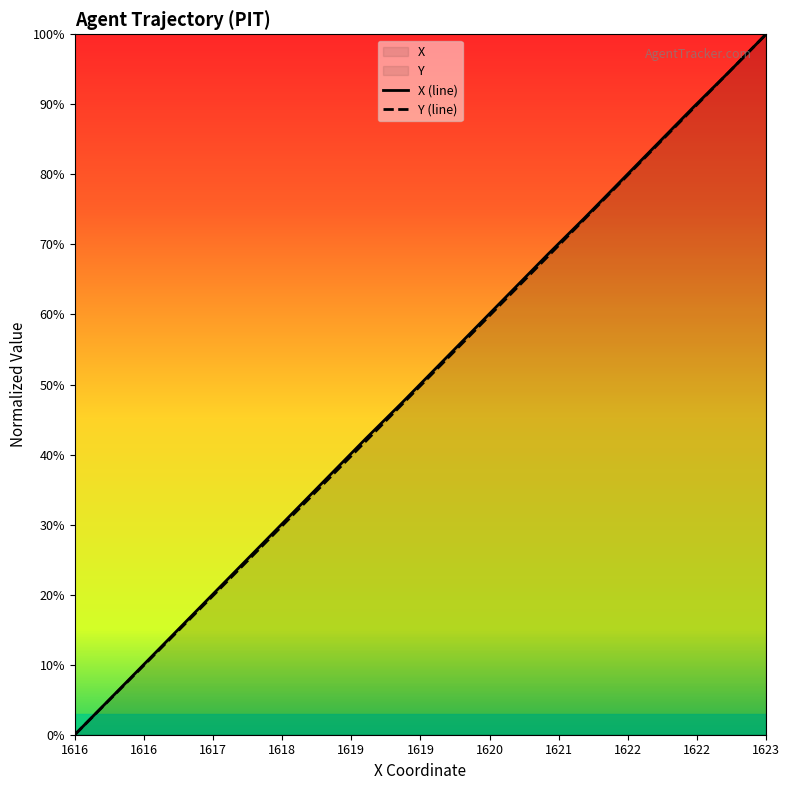

True or false: X and Y cross at least once.

False